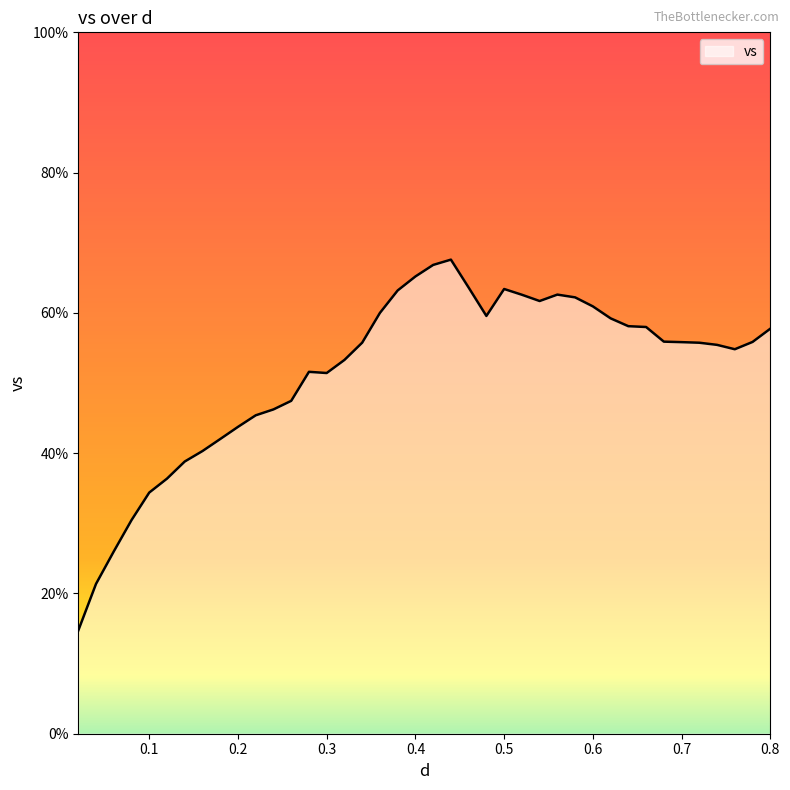

What is the smallest value displayed?

14.7